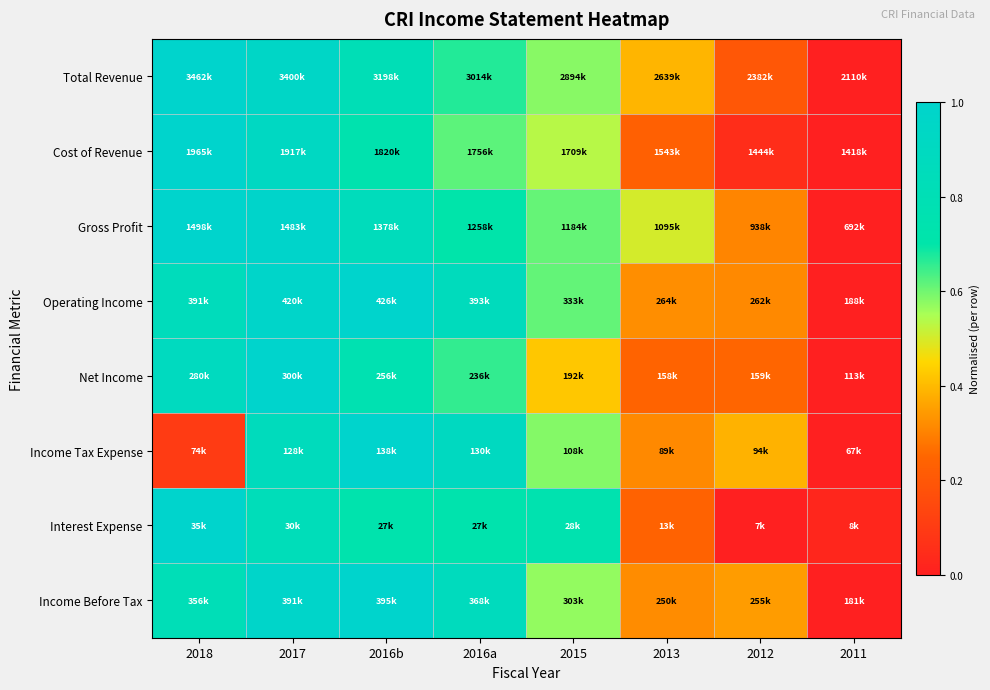

Reading left to right, list all the values displayed in this chart.

Total Revenue: 2018=1.0	2017=1.0	2016b=0.8	2016a=0.7	2015=0.6	2013=0.4	2012=0.2	2011=0.0
Cost of Revenue: 2018=1.0	2017=0.9	2016b=0.7	2016a=0.6	2015=0.5	2013=0.2	2012=0.0	2011=0.0
Gross Profit: 2018=1.0	2017=1.0	2016b=0.9	2016a=0.7	2015=0.6	2013=0.5	2012=0.3	2011=0.0
Operating Income: 2018=0.9	2017=1.0	2016b=1.0	2016a=0.9	2015=0.6	2013=0.3	2012=0.3	2011=0.0
Net Income: 2018=0.9	2017=1.0	2016b=0.8	2016a=0.7	2015=0.4	2013=0.2	2012=0.2	2011=0.0
Income Tax Expense: 2018=0.1	2017=0.9	2016b=1.0	2016a=0.9	2015=0.6	2013=0.3	2012=0.4	2011=0.0
Interest Expense: 2018=1.0	2017=0.8	2016b=0.7	2016a=0.7	2015=0.8	2013=0.2	2012=0.0	2011=0.0
Income Before Tax: 2018=0.8	2017=1.0	2016b=1.0	2016a=0.9	2015=0.6	2013=0.3	2012=0.3	2011=0.0